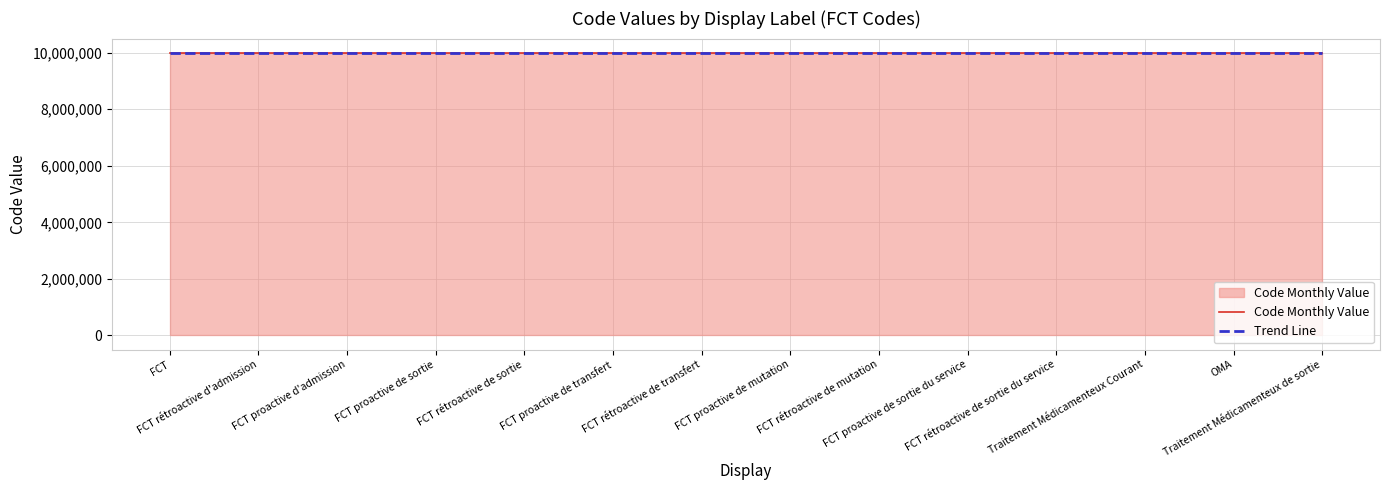

How many values in the Trend Line series are below 10000007?

7